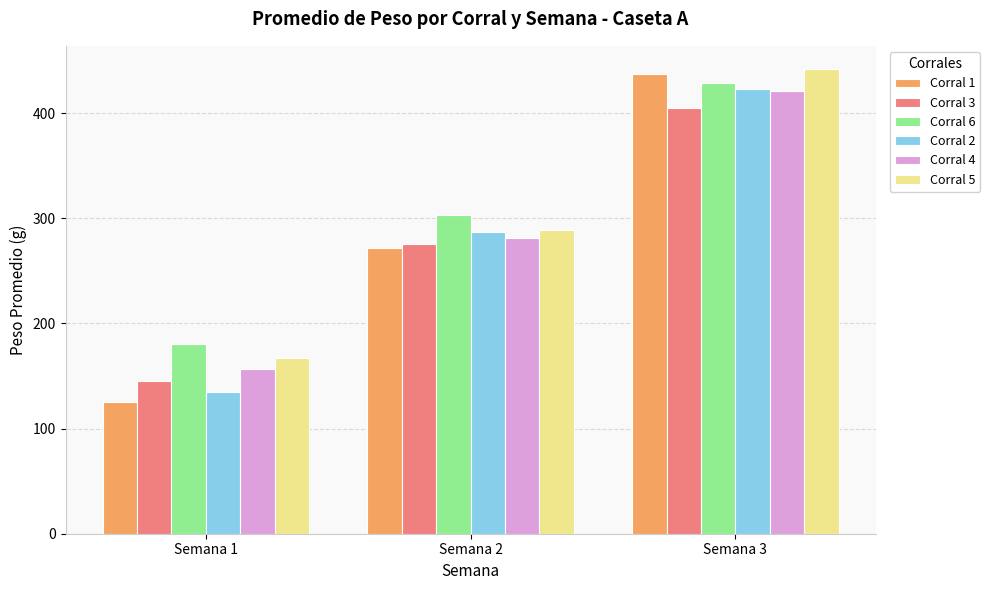

What is the total value across all series at Semana 3?

2557.0